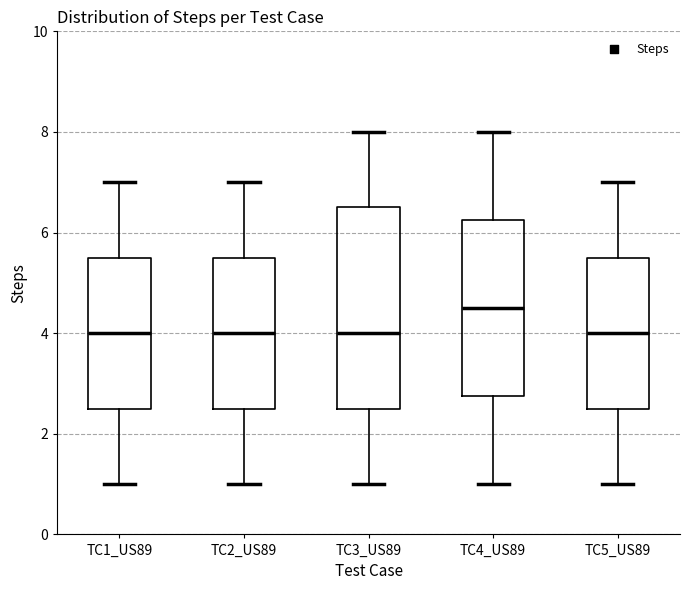

Reading left to right, transcribe this box plot: for each box, give where its median line is, the range the box spans, and where its two whiskers end, as read against the y-axis. The values are not printed on the chart, so give them approximately, as read against the axis.

TC1_US89: median 4.0, box 2.6 to 5.6, whiskers 1.0 to 7.0
TC2_US89: median 4.0, box 2.6 to 5.6, whiskers 1.0 to 7.0
TC3_US89: median 4.0, box 2.6 to 6.6, whiskers 1.0 to 8.0
TC4_US89: median 4.6, box 2.8 to 6.2, whiskers 1.0 to 8.0
TC5_US89: median 4.0, box 2.6 to 5.6, whiskers 1.0 to 7.0